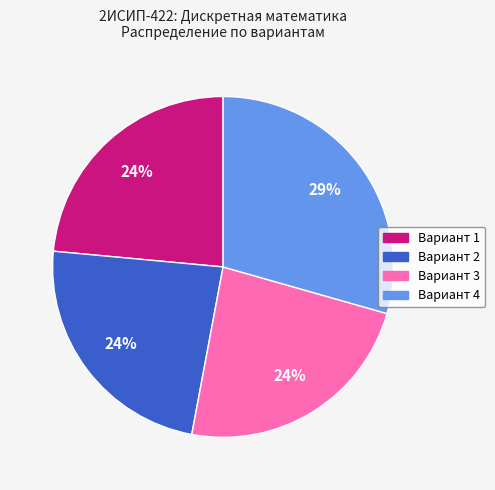

To the nearest percent, what percentage of the pie is Вариант 1?

24%